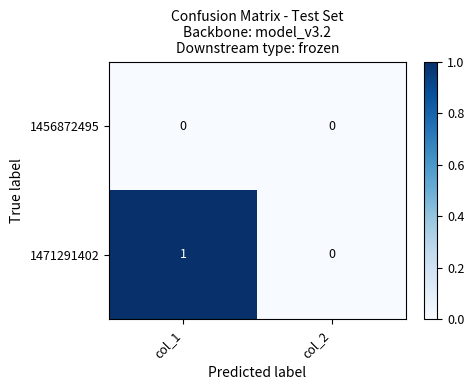

Reading right to left, what are all the values shown in this chart?

1456872495: col_2=0	col_1=0
1471291402: col_2=0	col_1=1